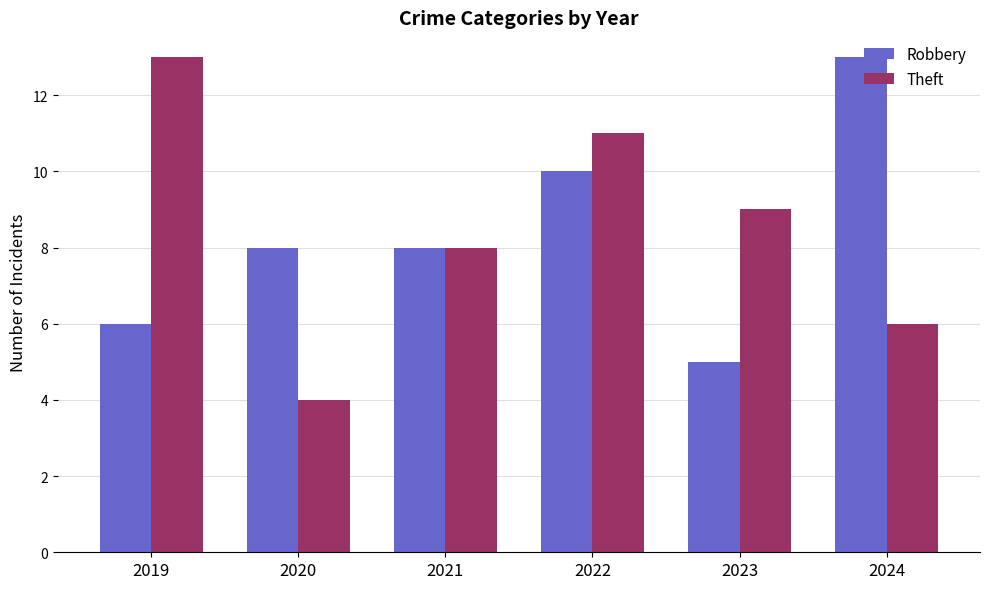

How many groups of bars are there?

6